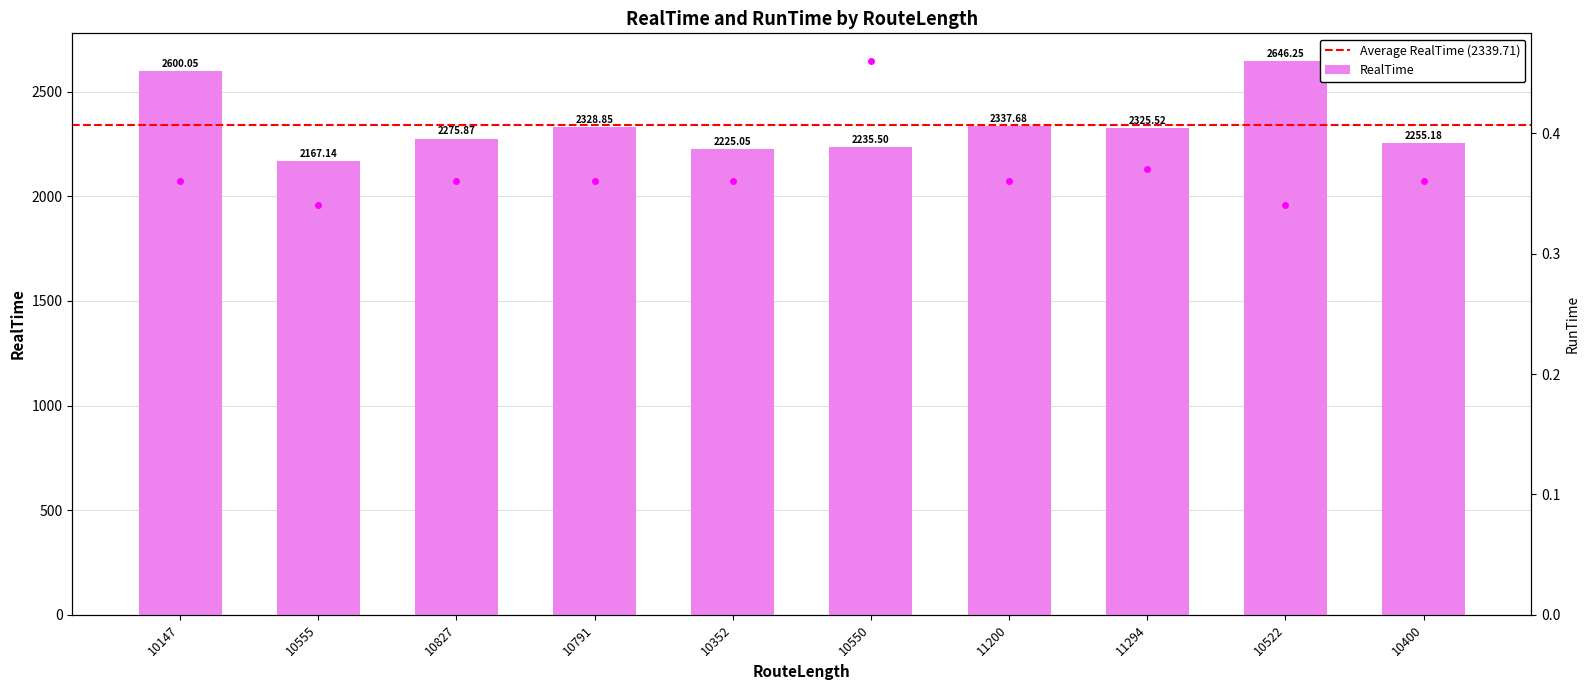

How many RunTime values are between 0 and 1?

10